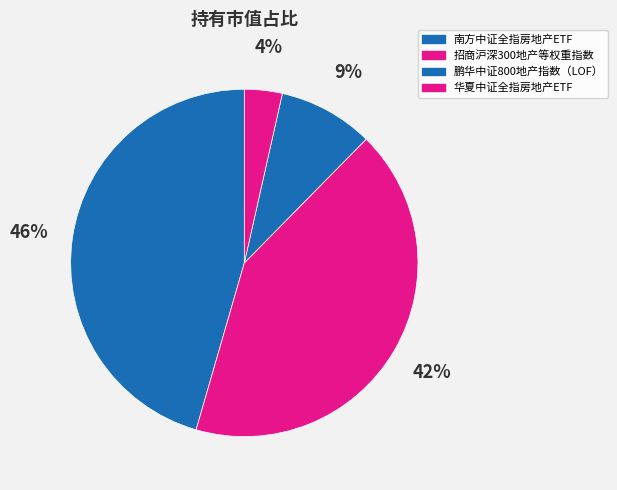

Rank the categories by value from highest to lowest.

南方中证全指房地产ETF, 招商沪深300地产等权重指数, 鹏华中证800地产指数（LOF）, 华夏中证全指房地产ETF